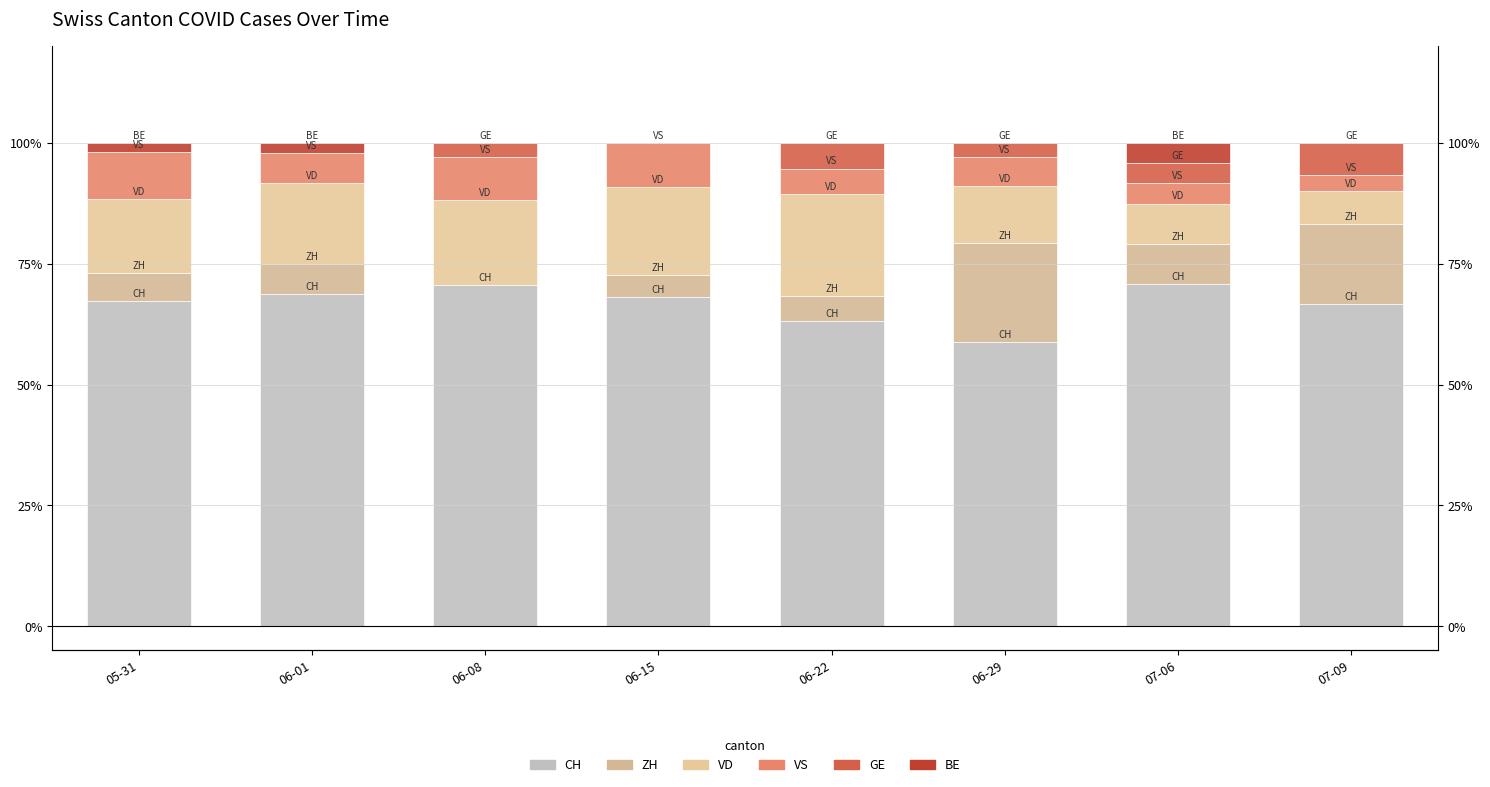

What is the value of the CH bar at the 2nd from the left?

68.8